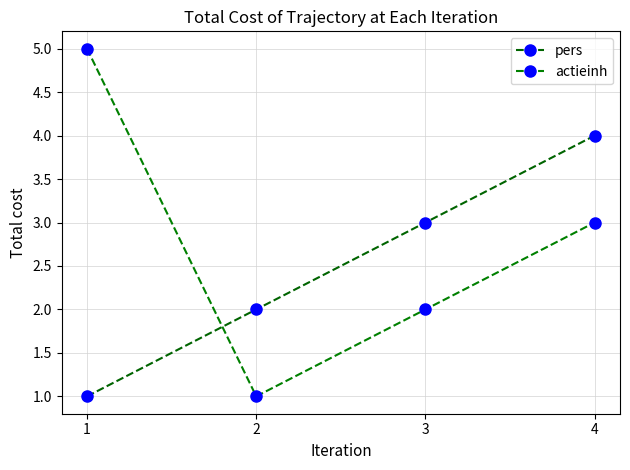

Reading left to right, extract all data points from this chart.

pers: 1=1	2=2	3=3	4=4
actieinh: 1=5	2=1	3=2	4=3